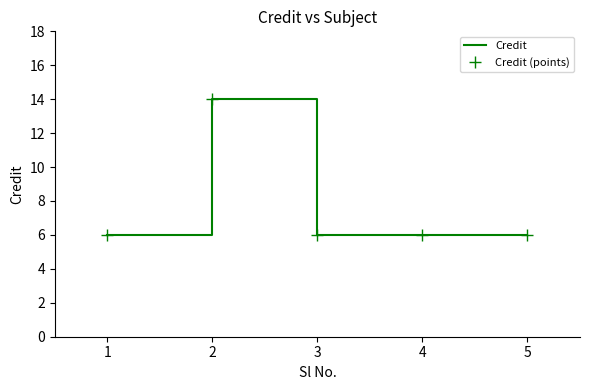

List the labels in order of Credit (points) value, largest first.

2, 1, 3, 4, 5